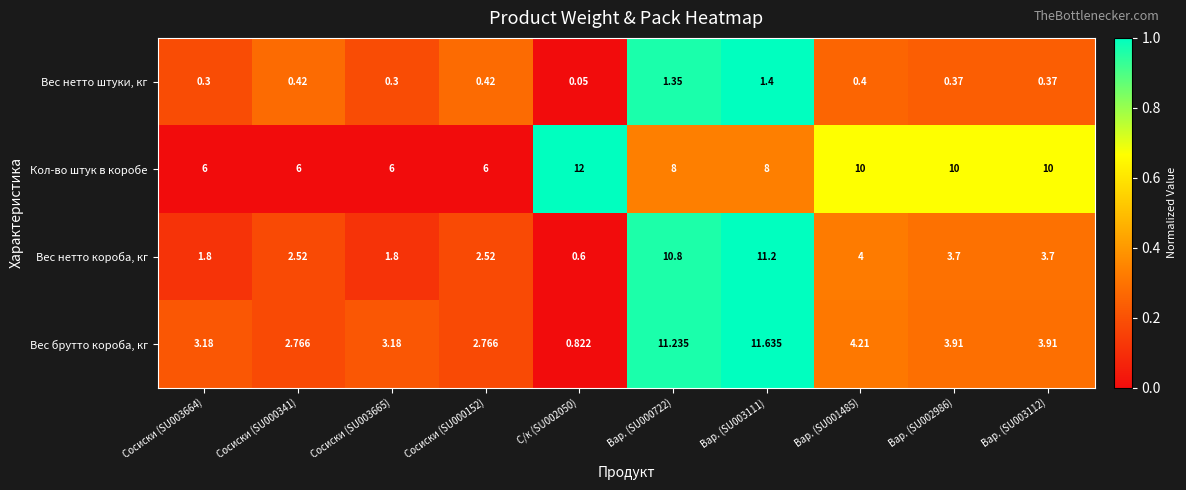

Which category has the highest value across all series?

С/к (SU002050)